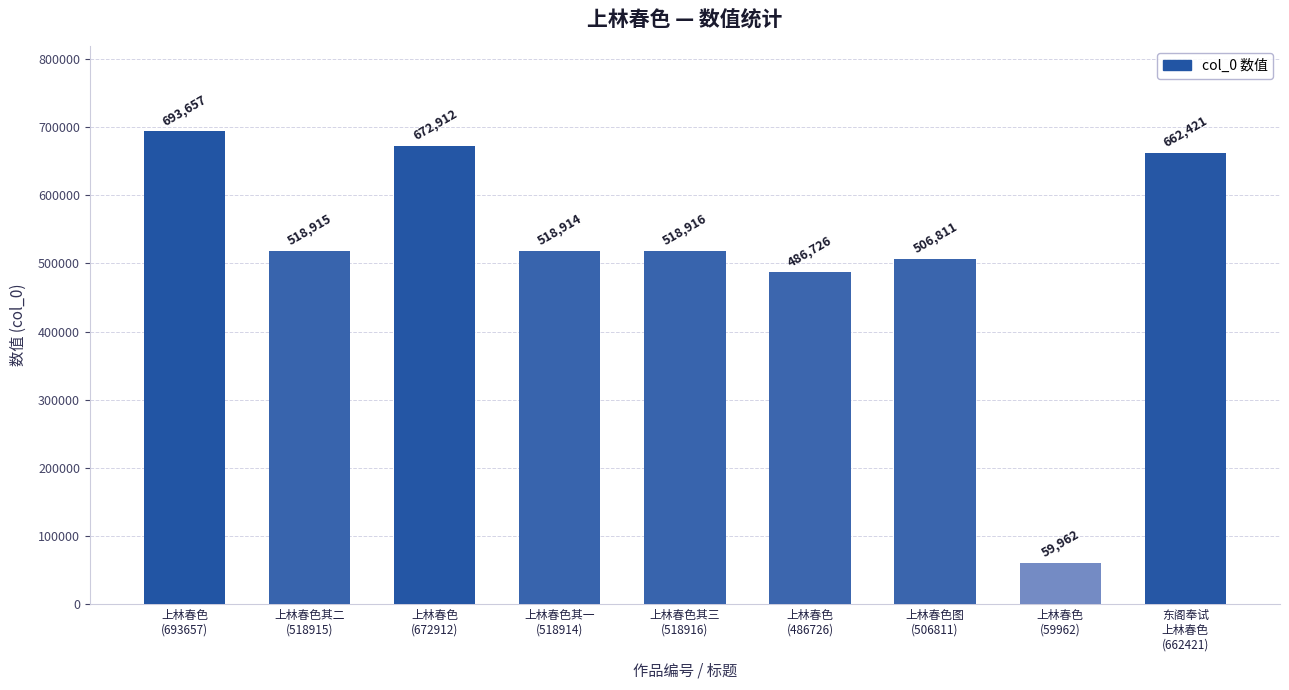

What is the label of the 4th bar from the right?

上林春色
(486726)